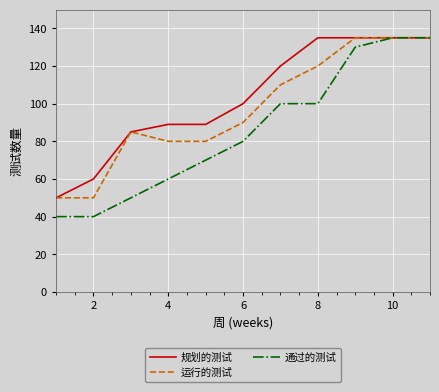

Which series has the largest range (max minus min)?

通过的测试